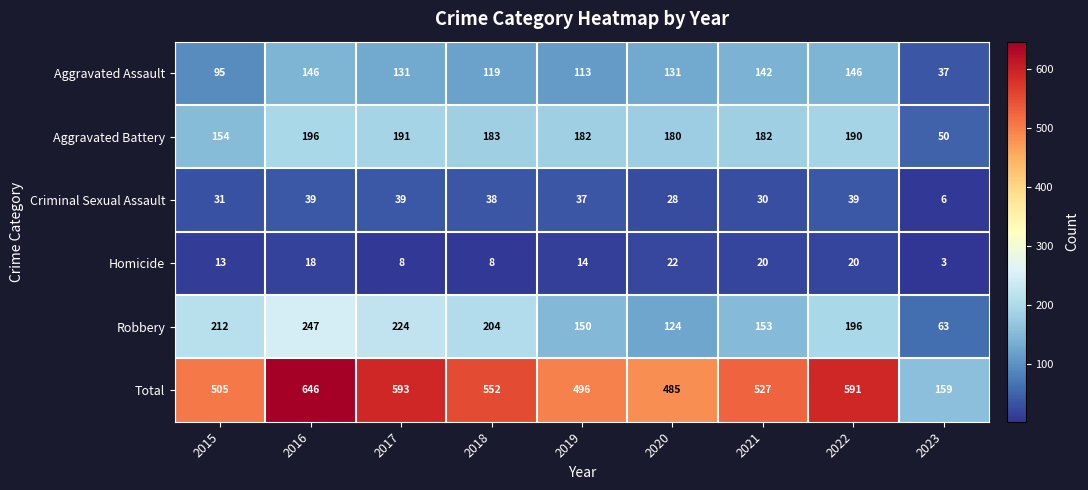

At which category is the sum across all series the highest?

2016